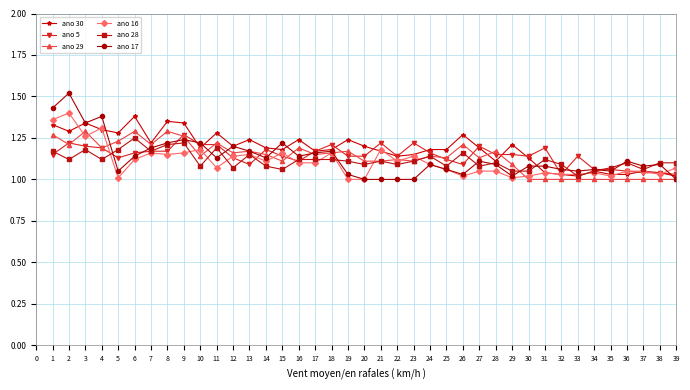

True or false: ano 28 has more than 1 points higher than both neighbors.

True